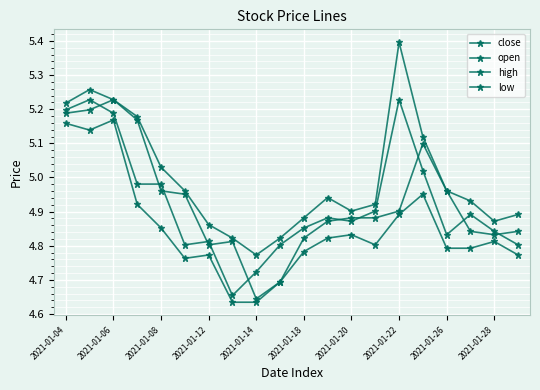

At which category is the sum across all series the highest?

2021-01-06